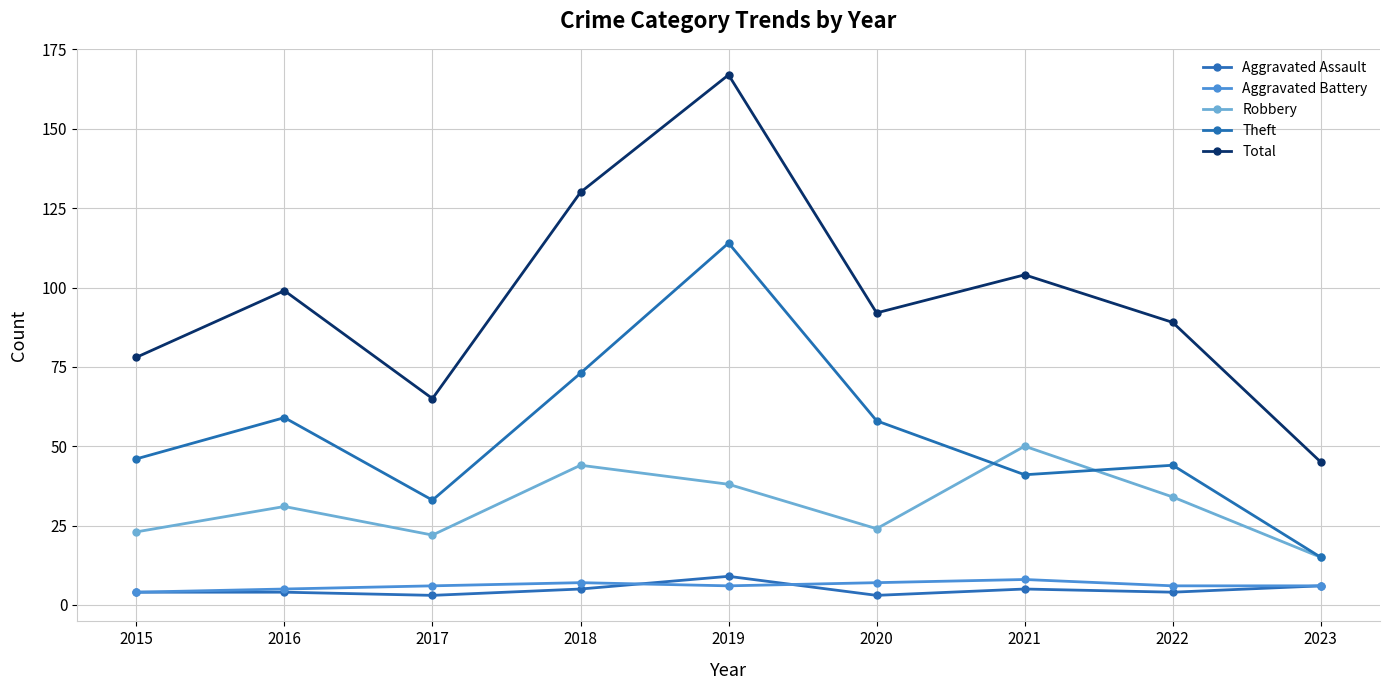

In Aggravated Assault, how many points are lower than both neighbors (excluding endpoints)?

3